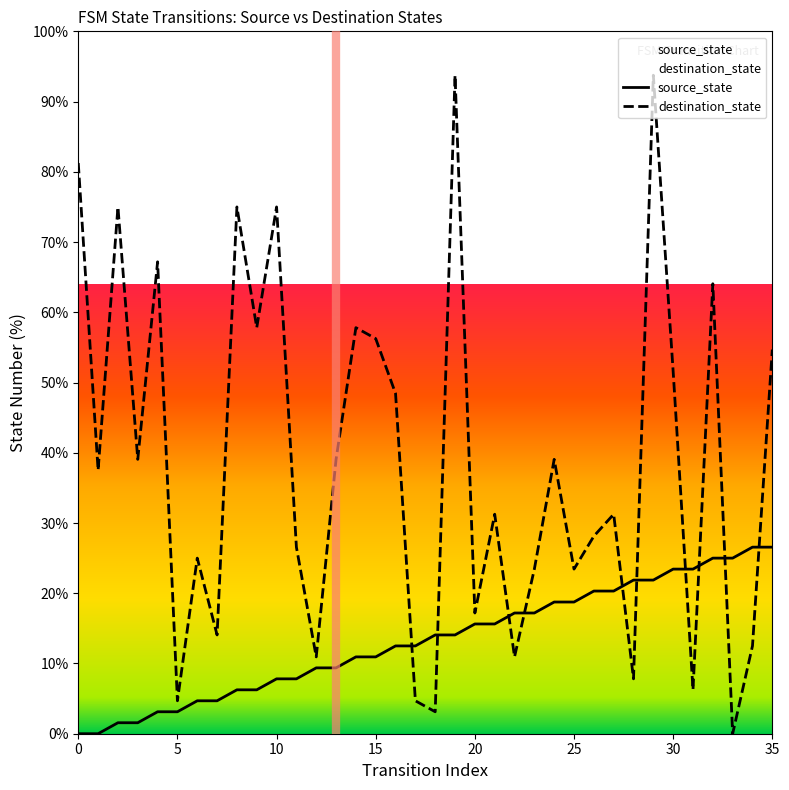

How many lines are shown in the chart?

2